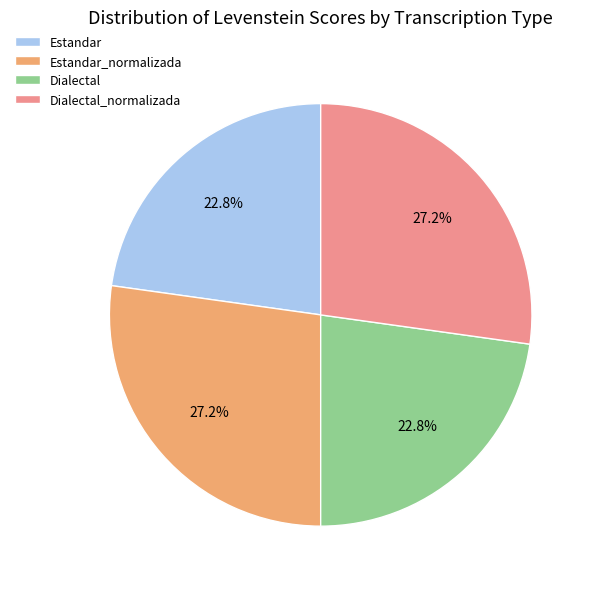

To the nearest percent, what is the average slice percentage?

25%